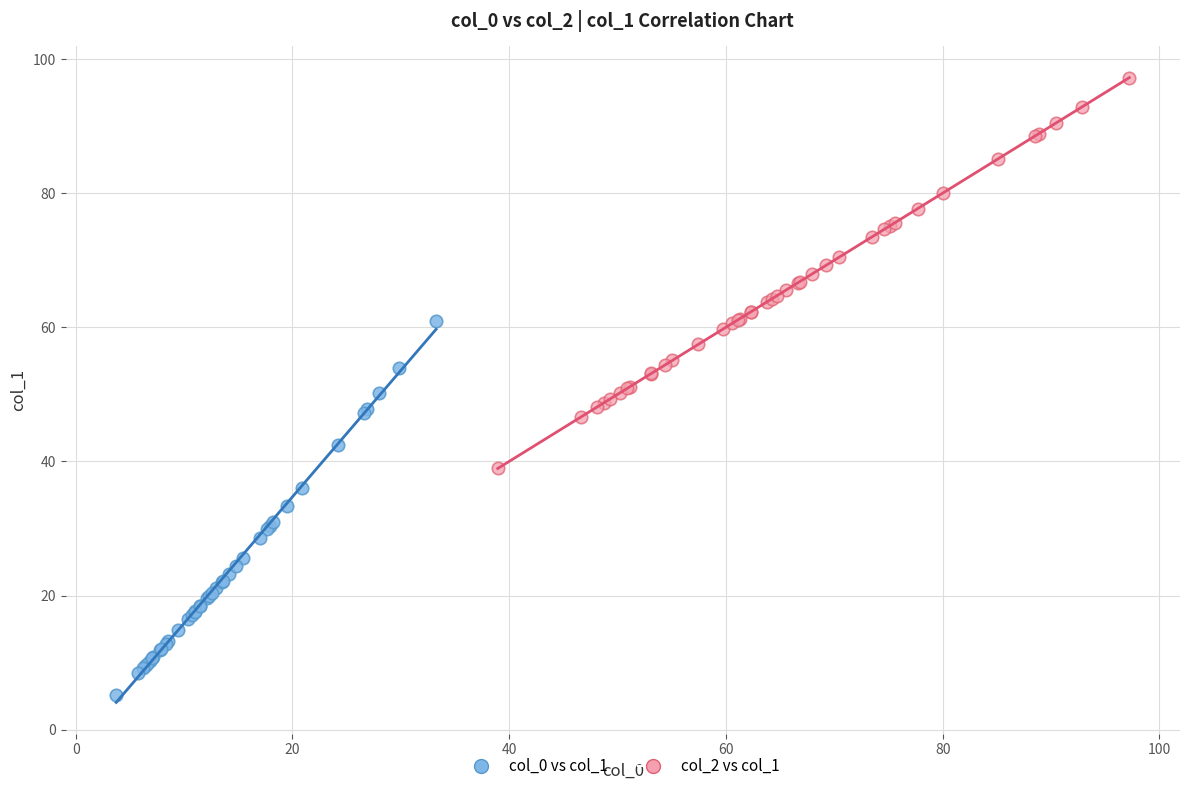

Which series reaches the minimum Y coordinate?

col_0 vs col_1